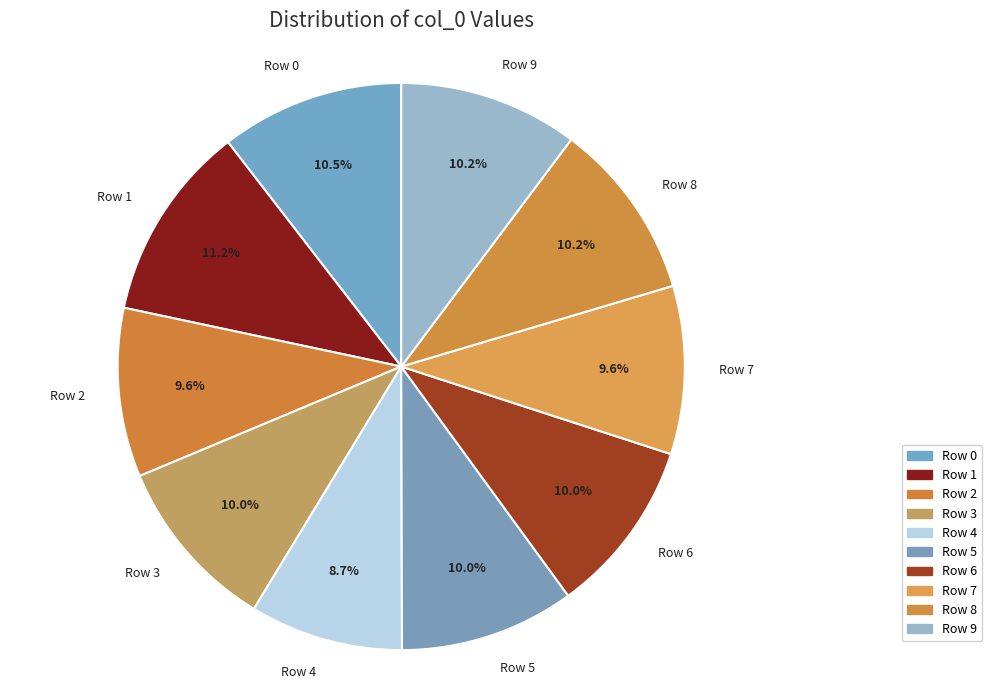

To the nearest percent, what is the difference between the largest and smallest slice percentages?

2%